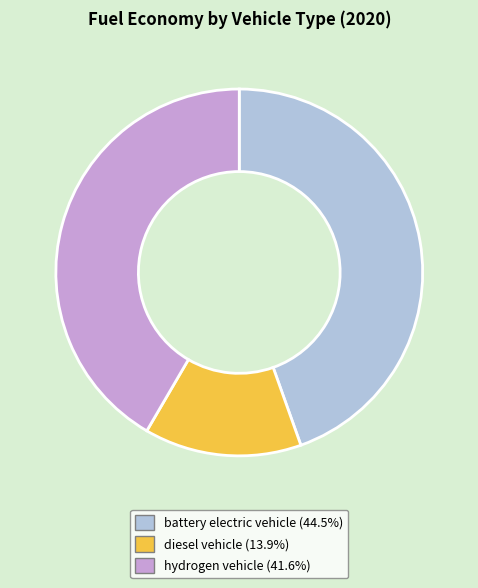

True or false: battery electric vehicle accounts for 37% of the total.

False